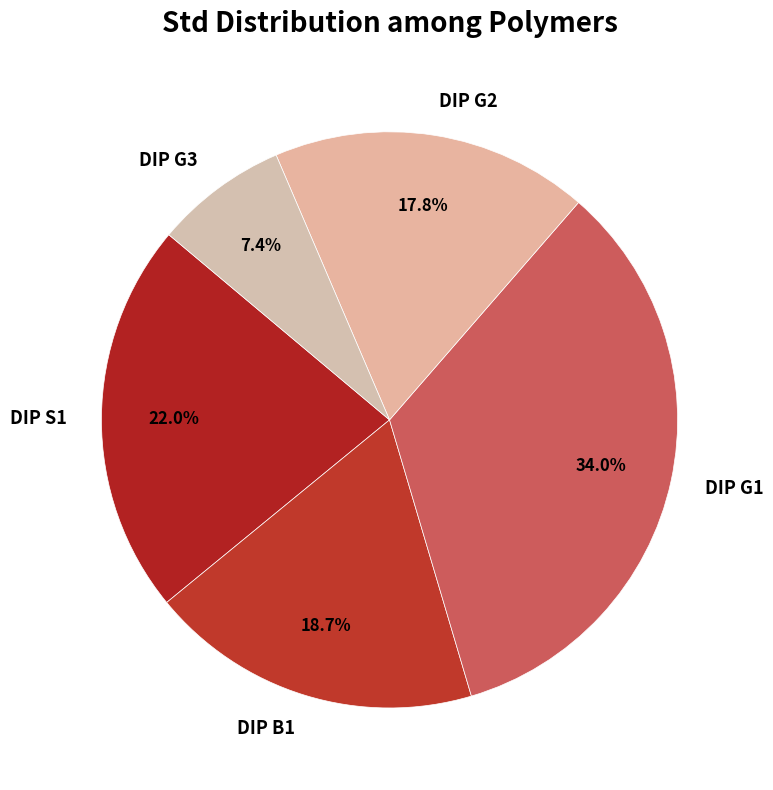

What percentage is the DIP G3 slice, to the nearest percent?

7%